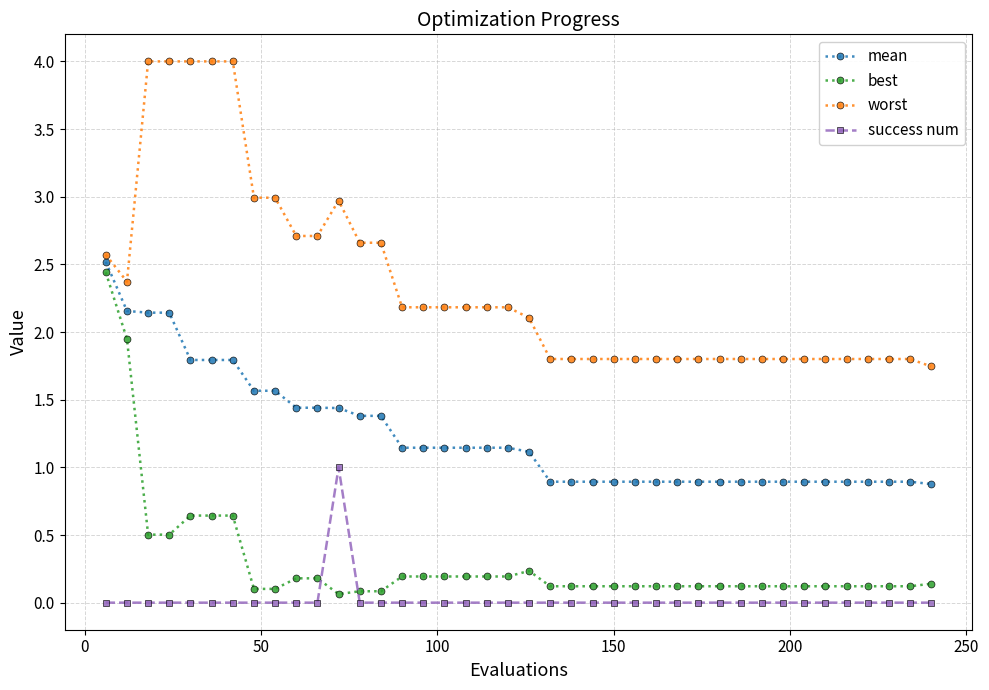

How many times do best and success num cross each other?

2